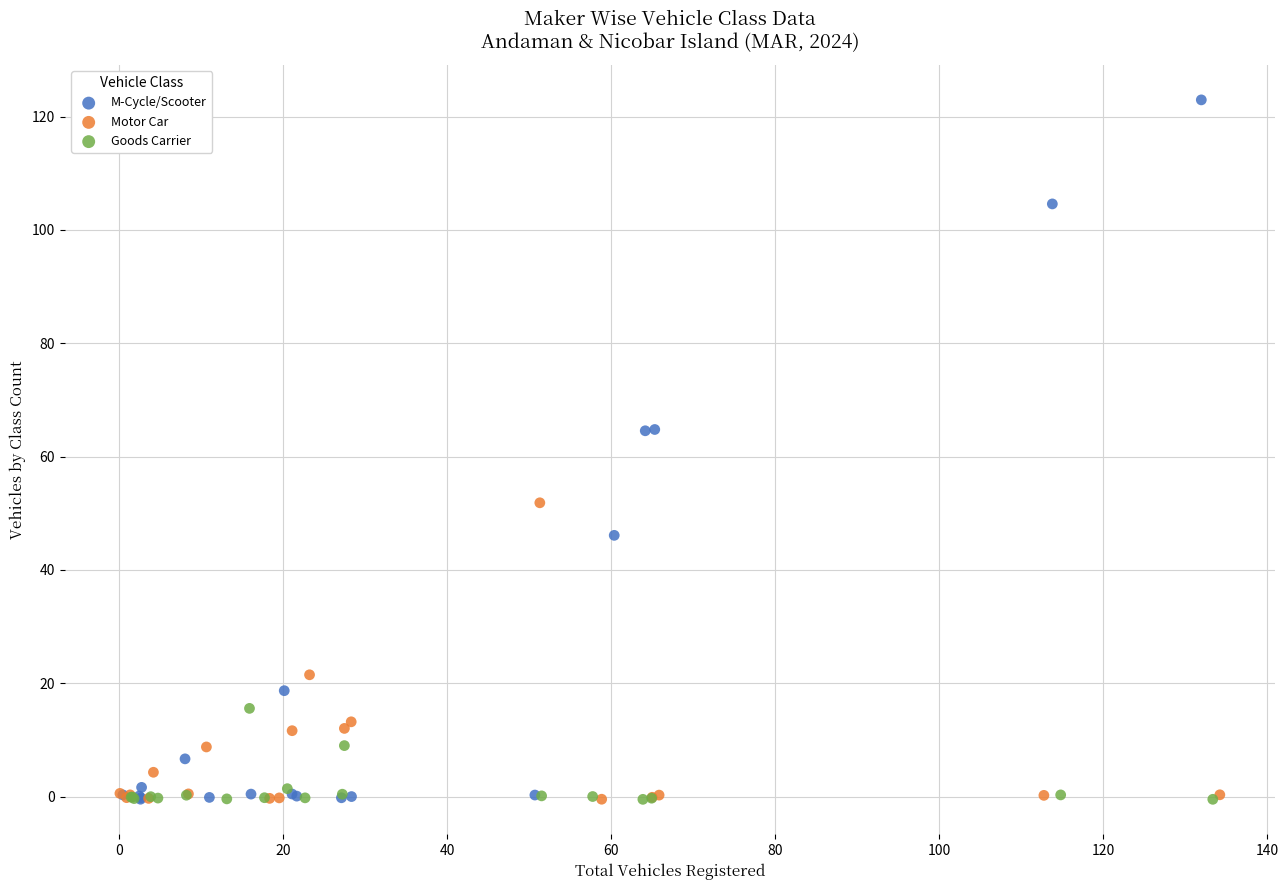

Which series has the largest Y range (max minus min)?

M-Cycle/Scooter